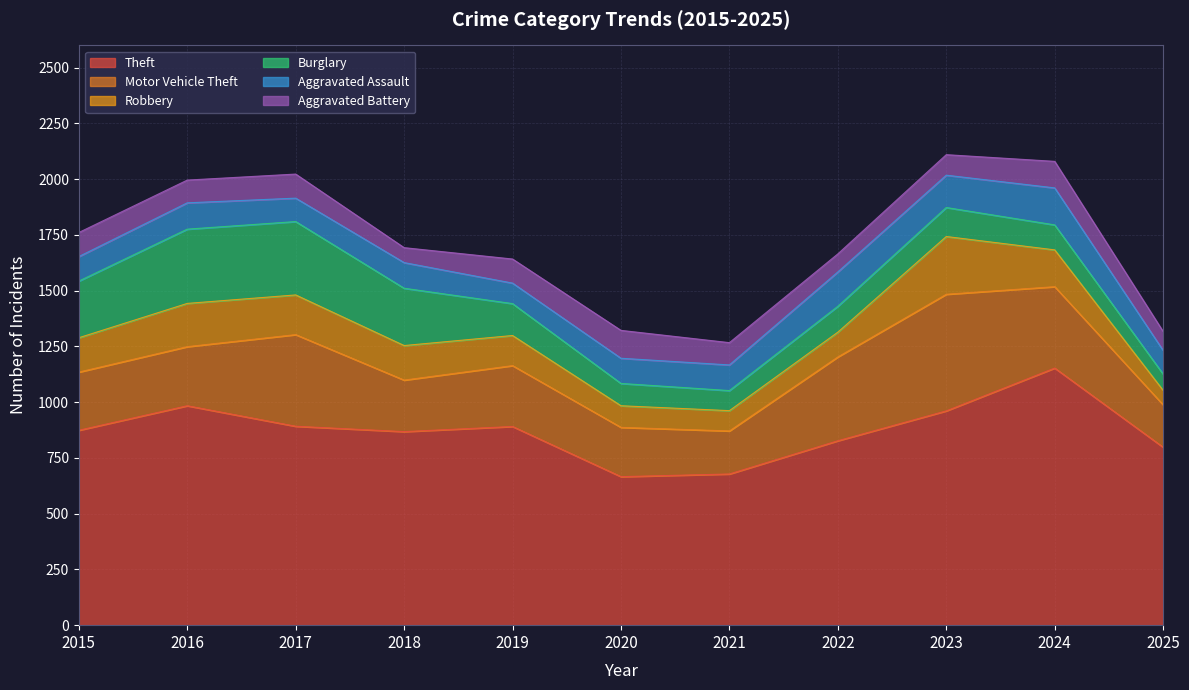

What is the difference between the highest and lowest values at 2021?

588